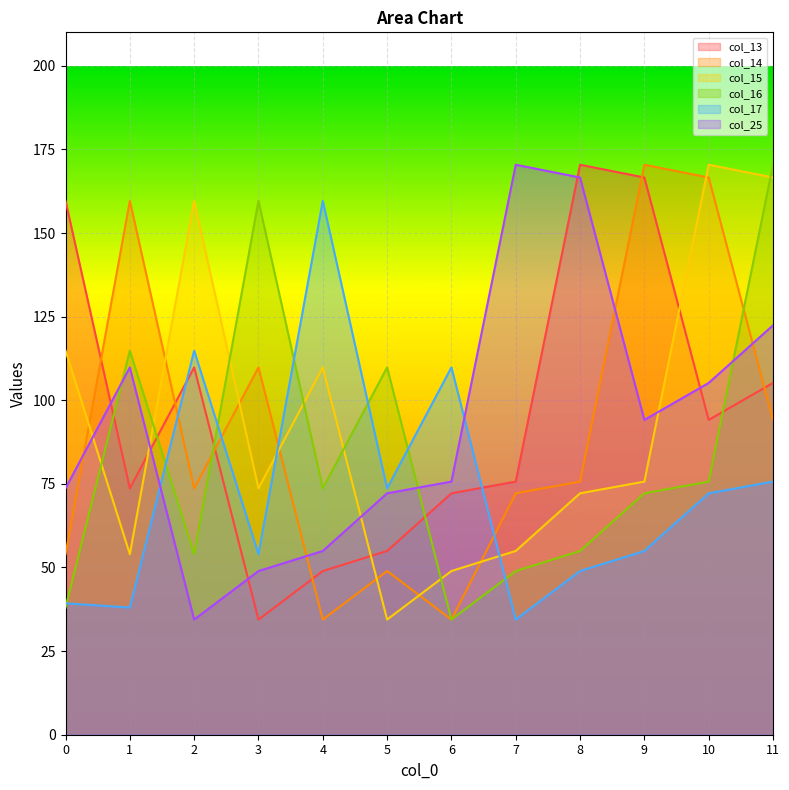

Rank the categories by col_15 value from lowest to highest.

5, 6, 1, 7, 8, 3, 9, 4, 0, 2, 11, 10